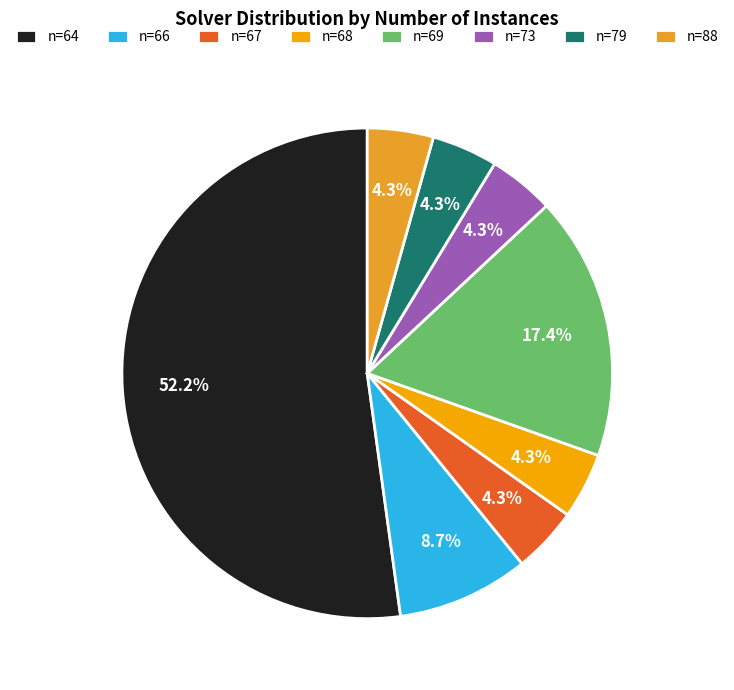

Is there any slice that represents more than half of the pie?

Yes